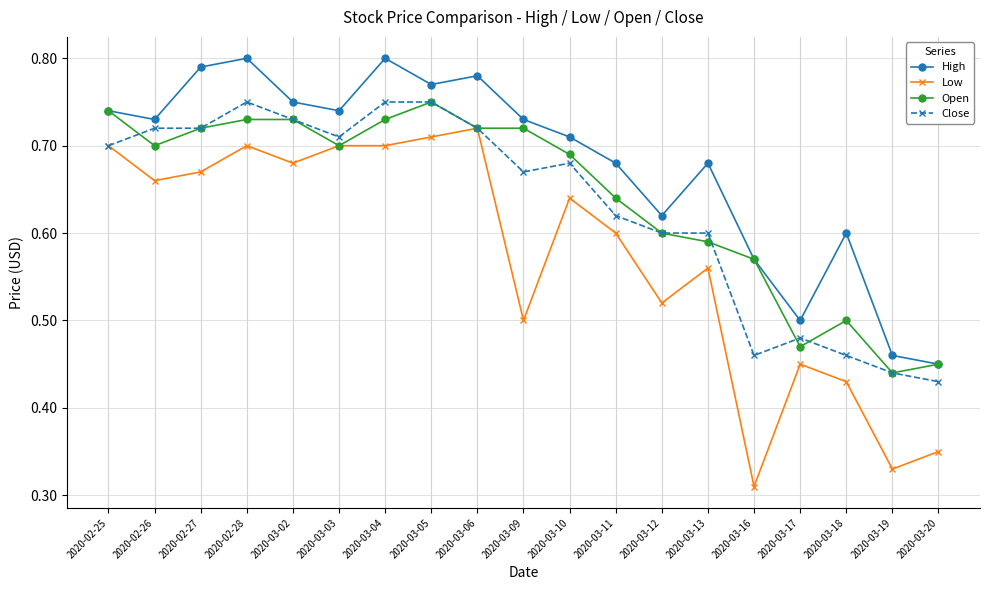

How many lines are shown in the chart?

4